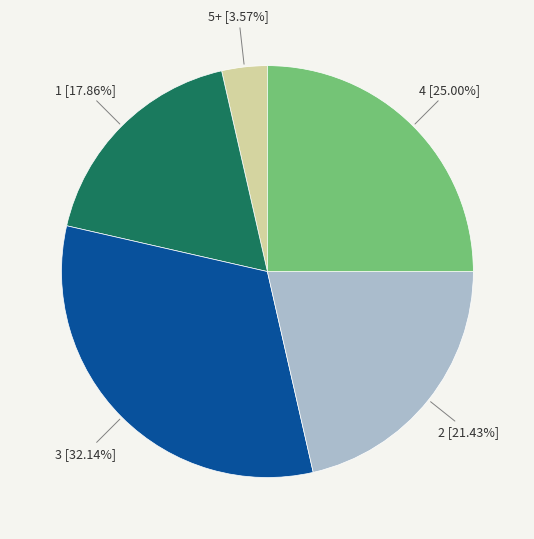

Is there a majority slice in this chart?

No